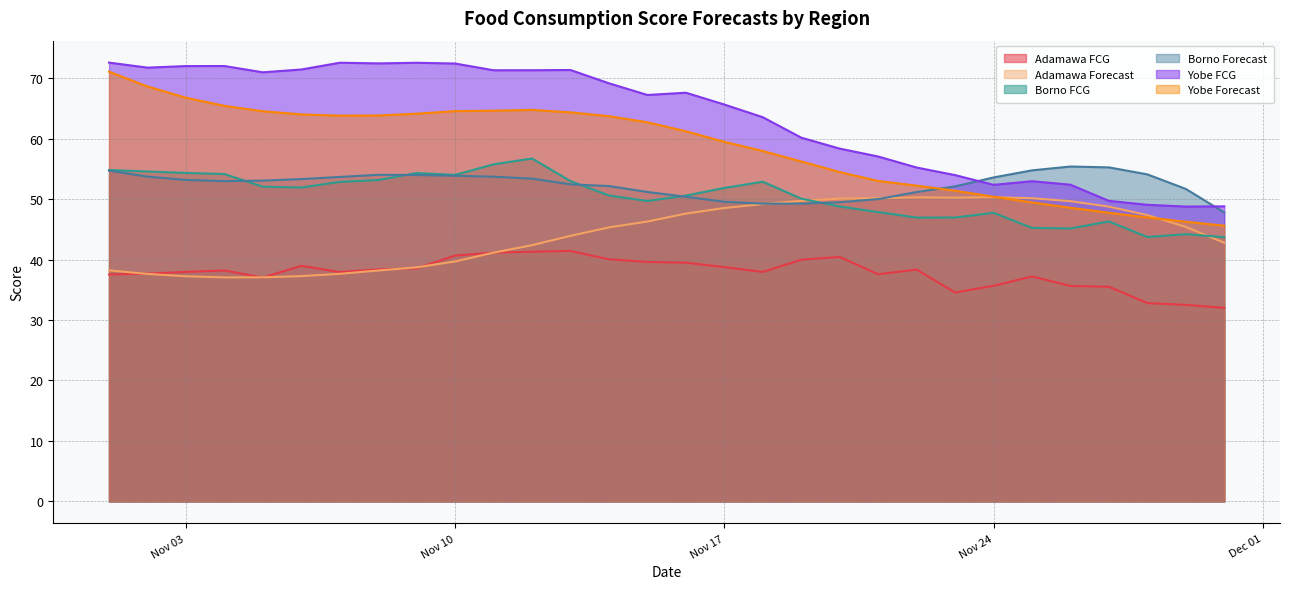

The value of Yobe Forecast at Nov 24 is 50.4. True or false?

True